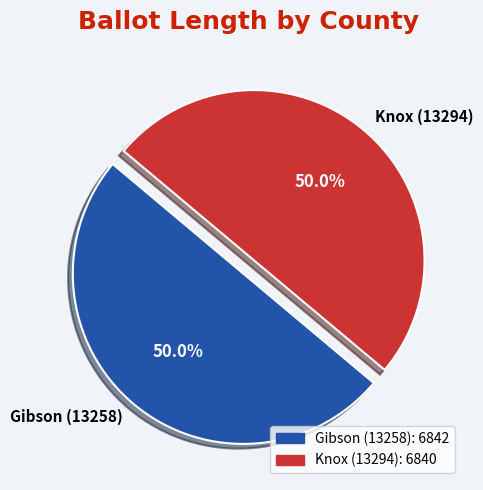

Approximately how many times larger is the value at Gibson (13258) compared to Knox (13294)?

1.0